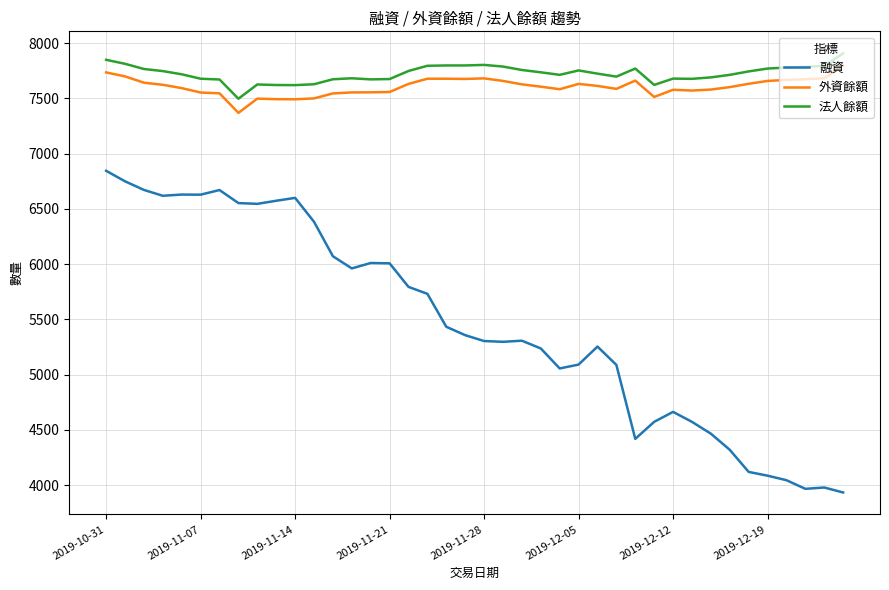

True or false: 融資 and 外資餘額 intersect in this chart.

False